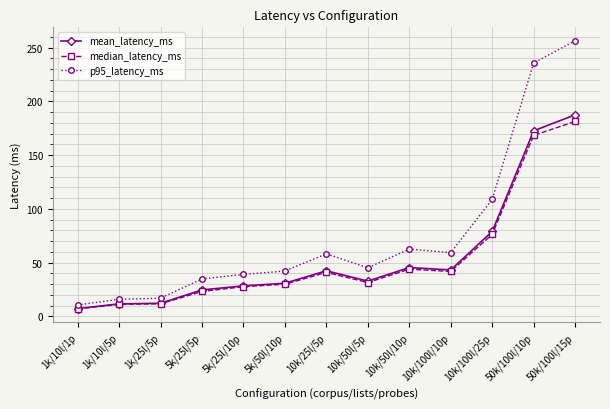

What is the label of the 10th point from the left?

10k/100l/10p